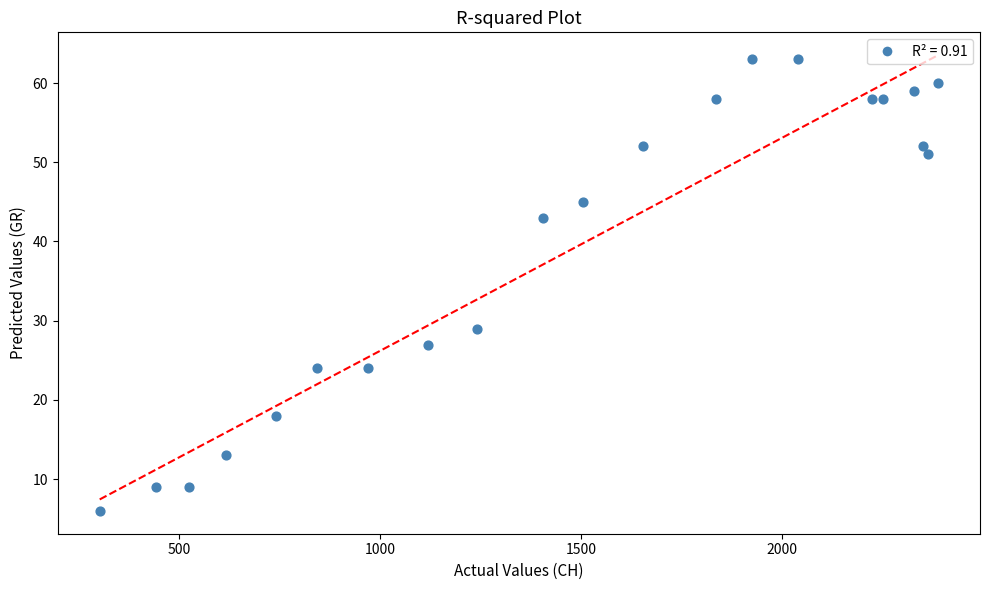

What is the range of X values (max minus min)?

2084